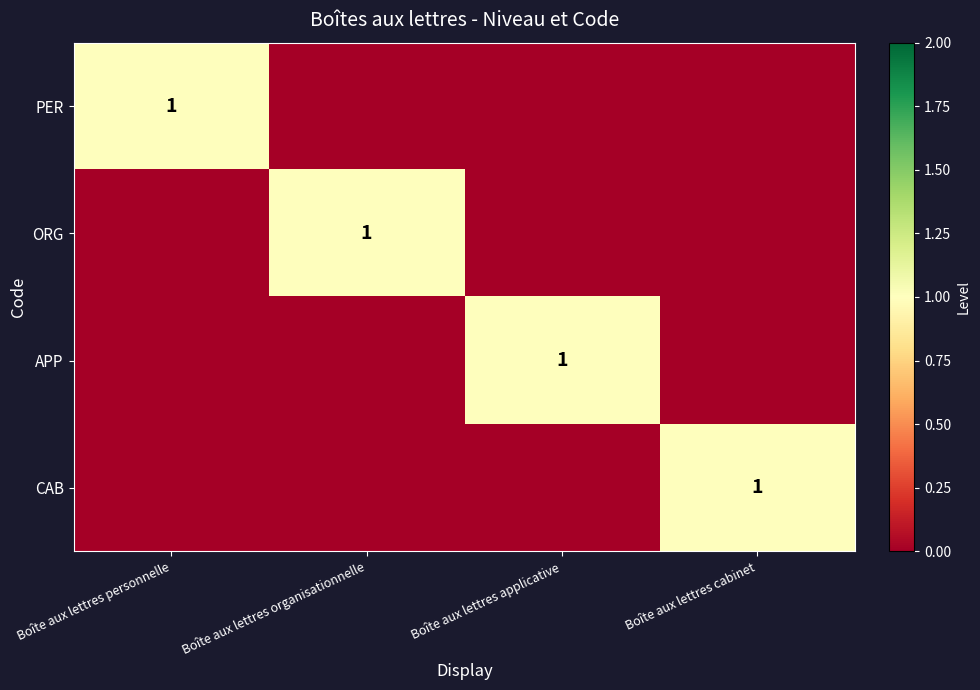

True or false: PER has a value of 0 at Boîte aux lettres personnelle.

False